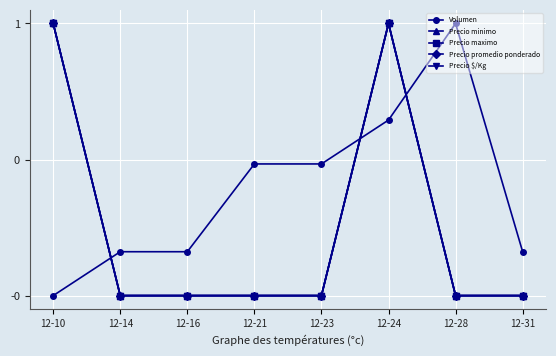

What is the value of the Volumen point at the 1st from the left?

-1.0